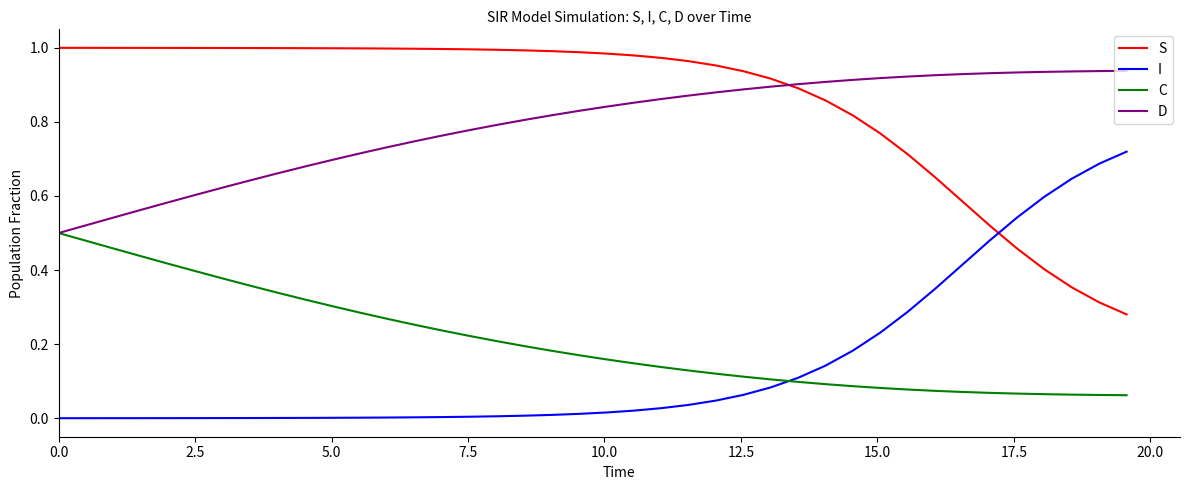

List the series in order of their peak value, highest first.

S, D, I, C